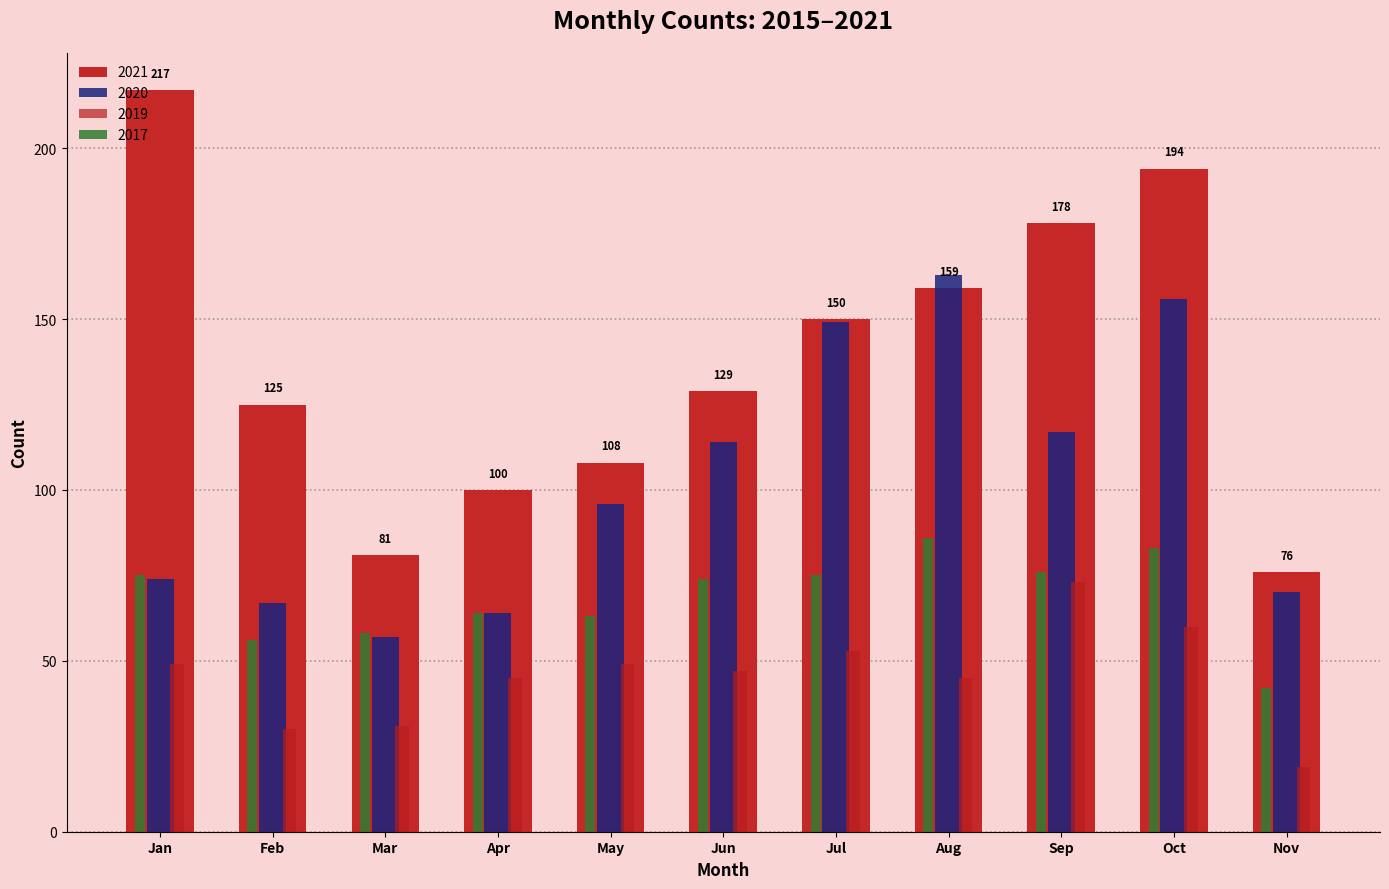

How many bars are there in each group?

4